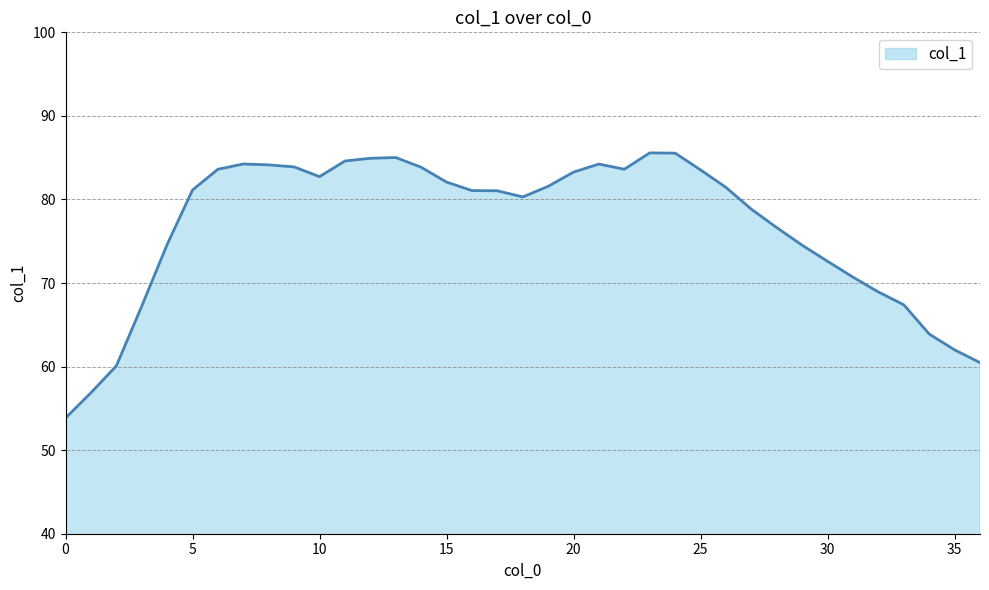

What is the difference between the maximum and minimum values?

31.7